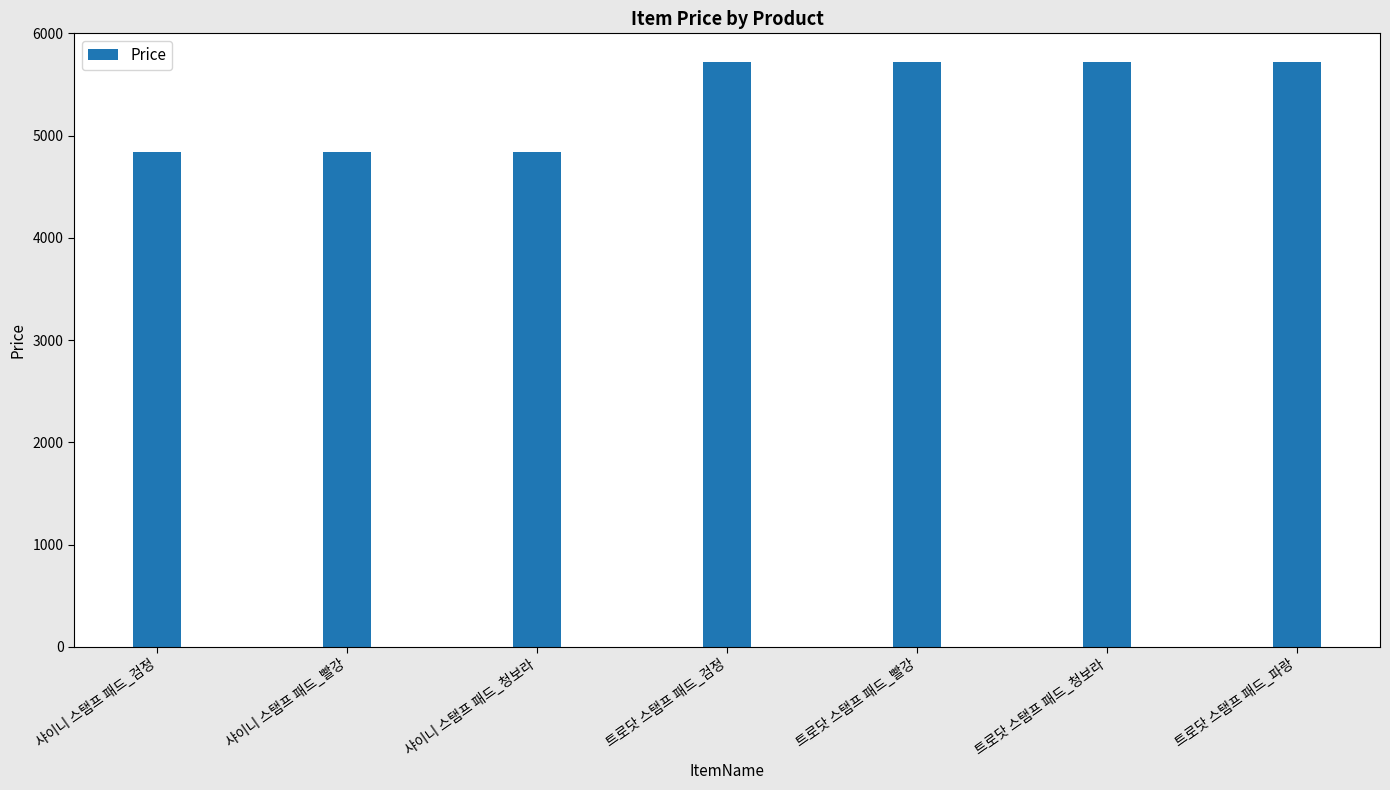

What position from the right is 트로닷 스탬프 패드_청보라?

2